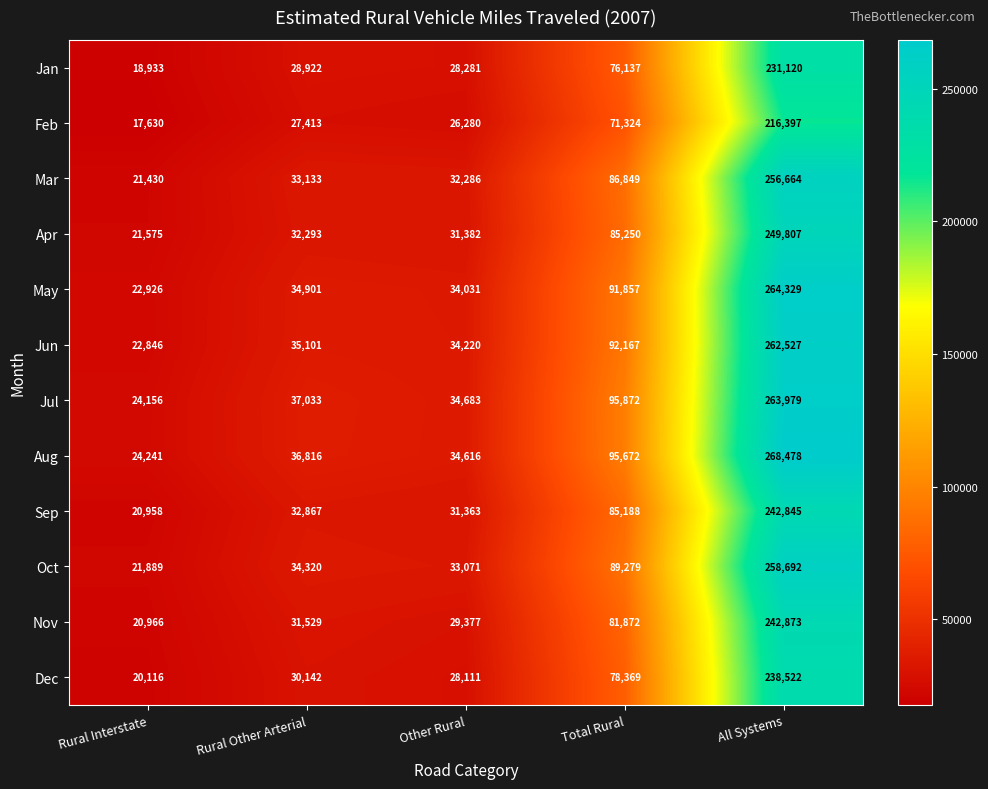

What is the greatest value displayed?

268478